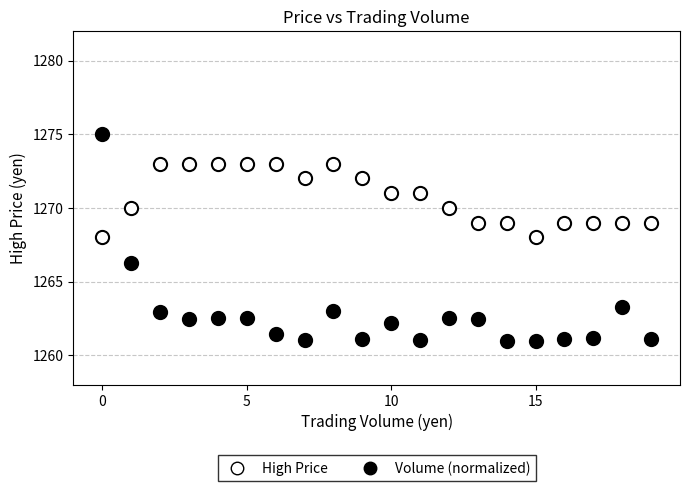

Which series has the widest spread of Y values?

Volume (normalized)